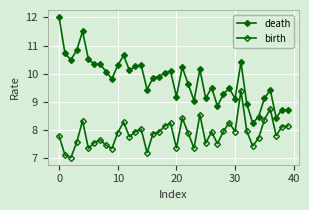

Rank the series by their average value, from highest to lowest.

death, birth